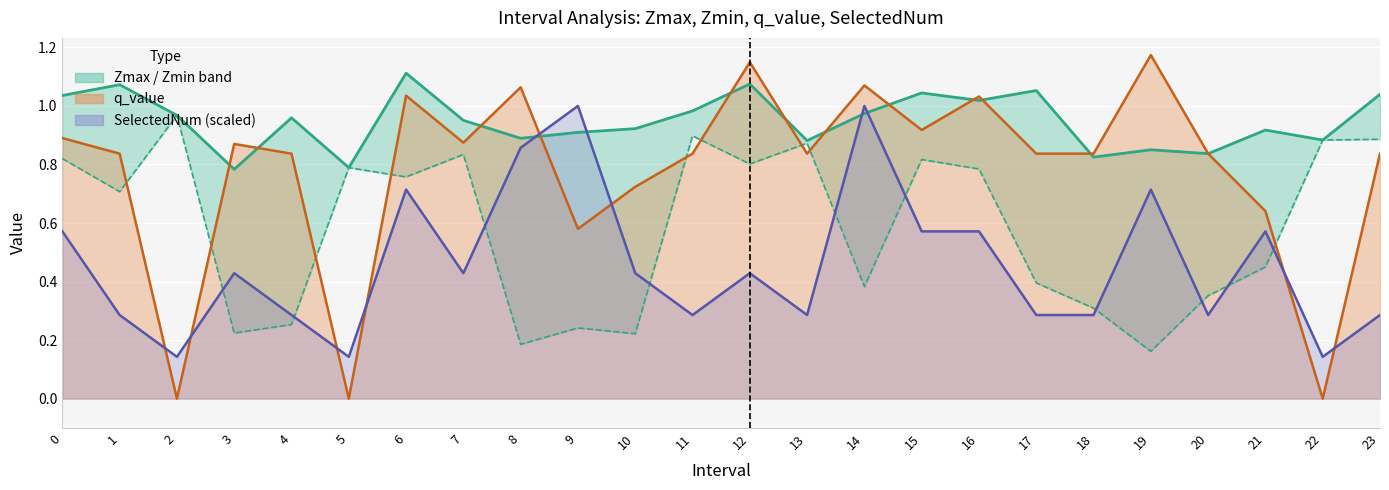

How many interior local peaks does the SelectedNum line series have?

7